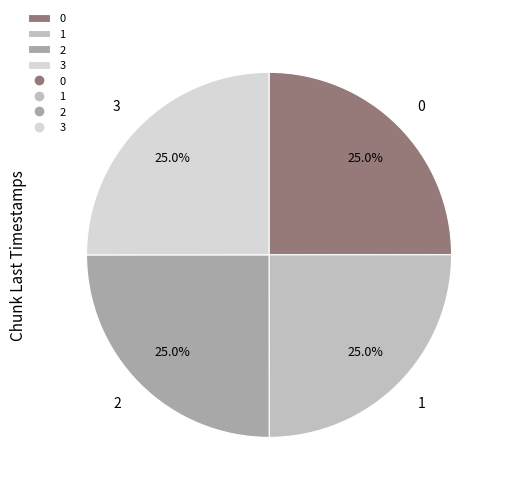

Is there a majority slice in this chart?

No